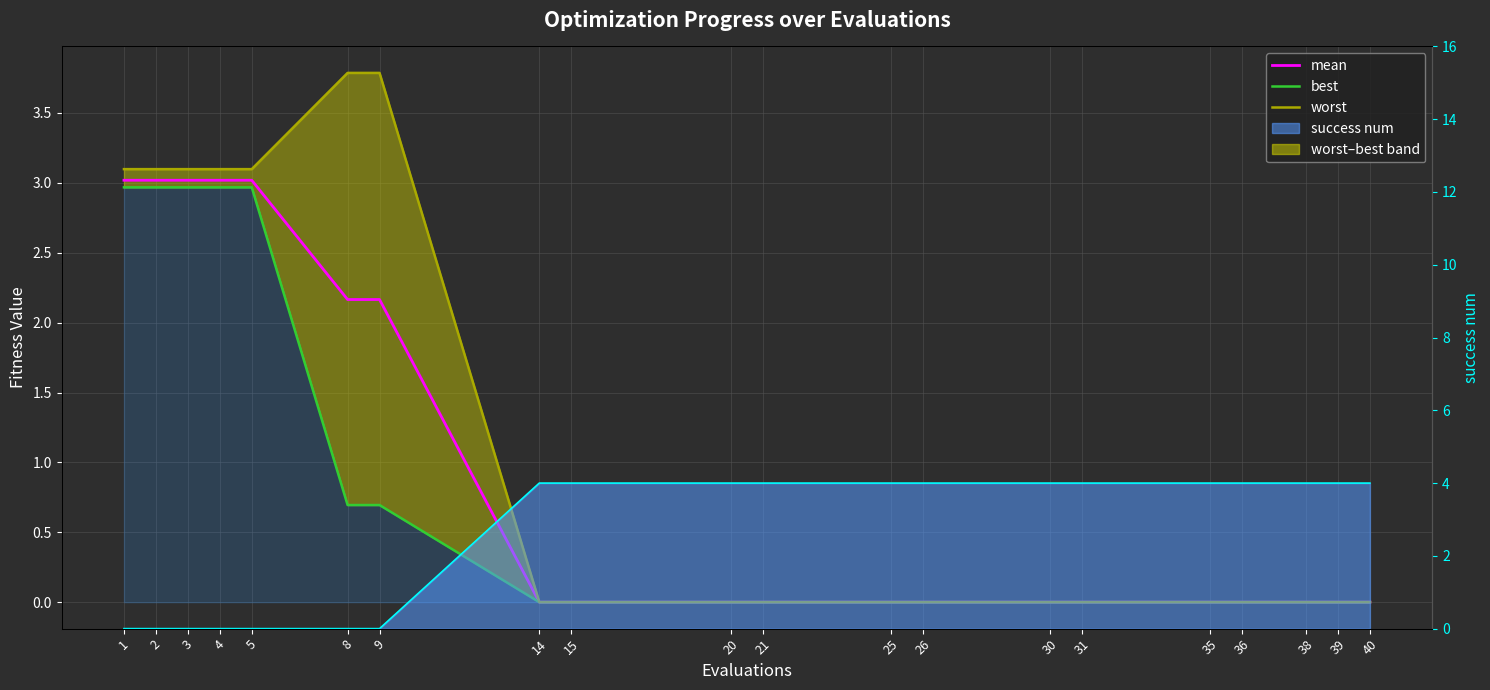

True or false: mean and best intersect in this chart.

False